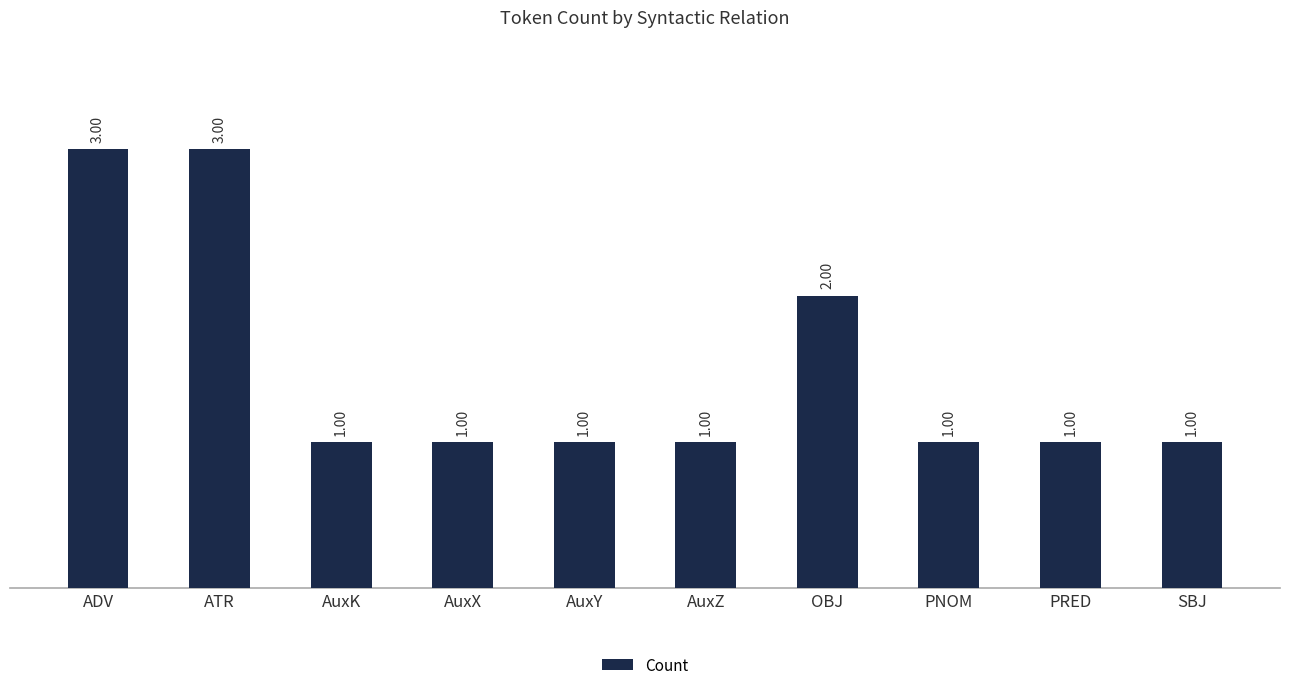

Reading left to right, transcribe all the data shown in this chart.

ADV=3	ATR=3	AuxK=1	AuxX=1	AuxY=1	AuxZ=1	OBJ=2	PNOM=1	PRED=1	SBJ=1